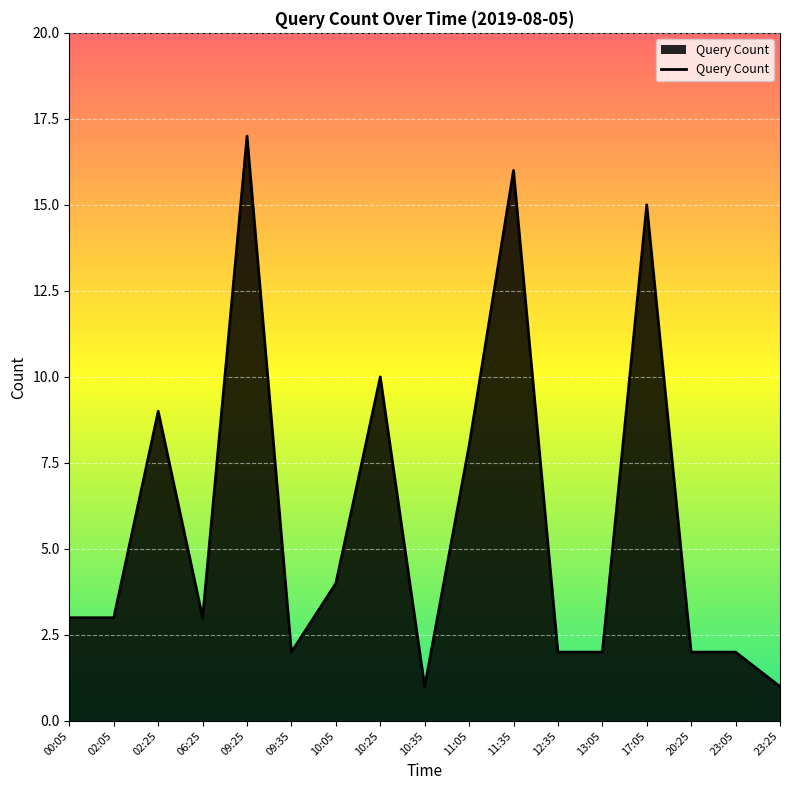

What is the maximum value shown in the chart?

17